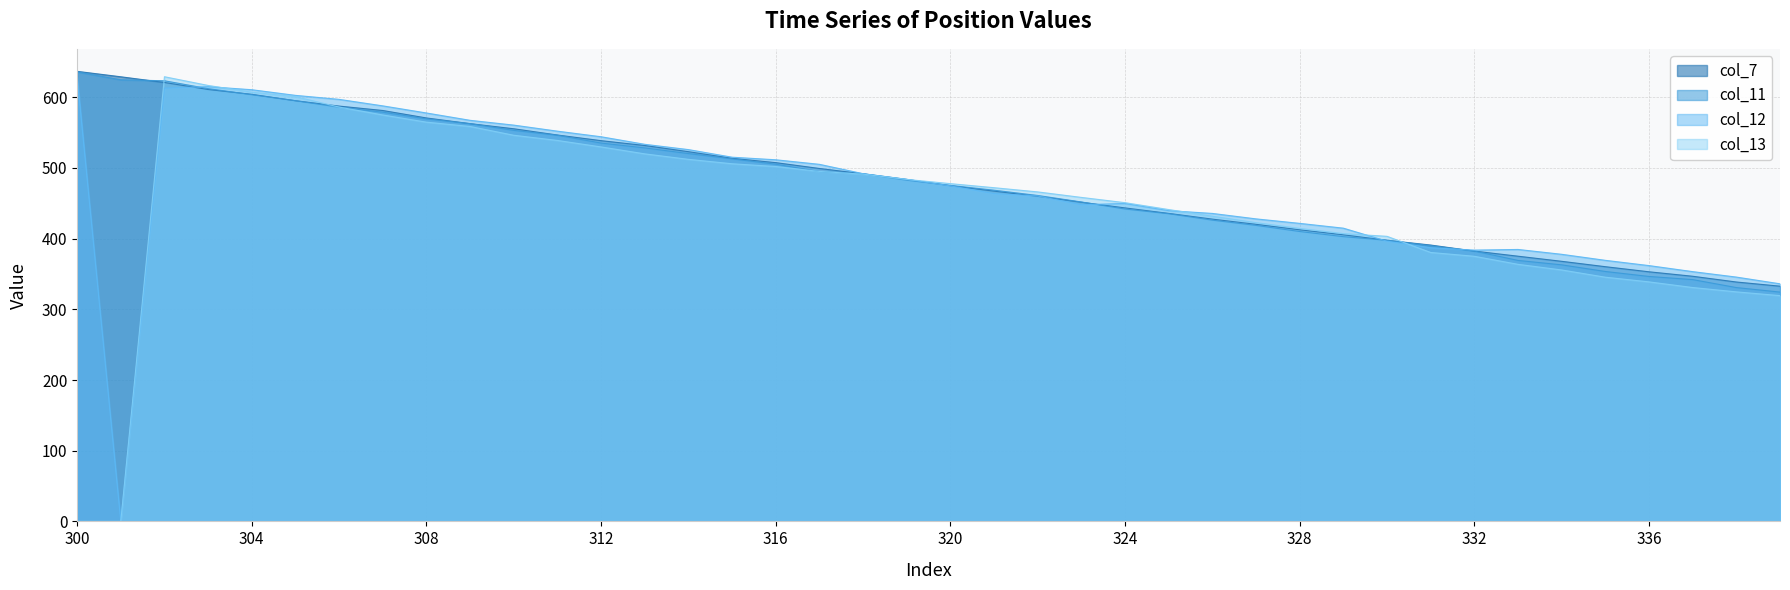

Which series changed the most between 323 and 338?

col_13